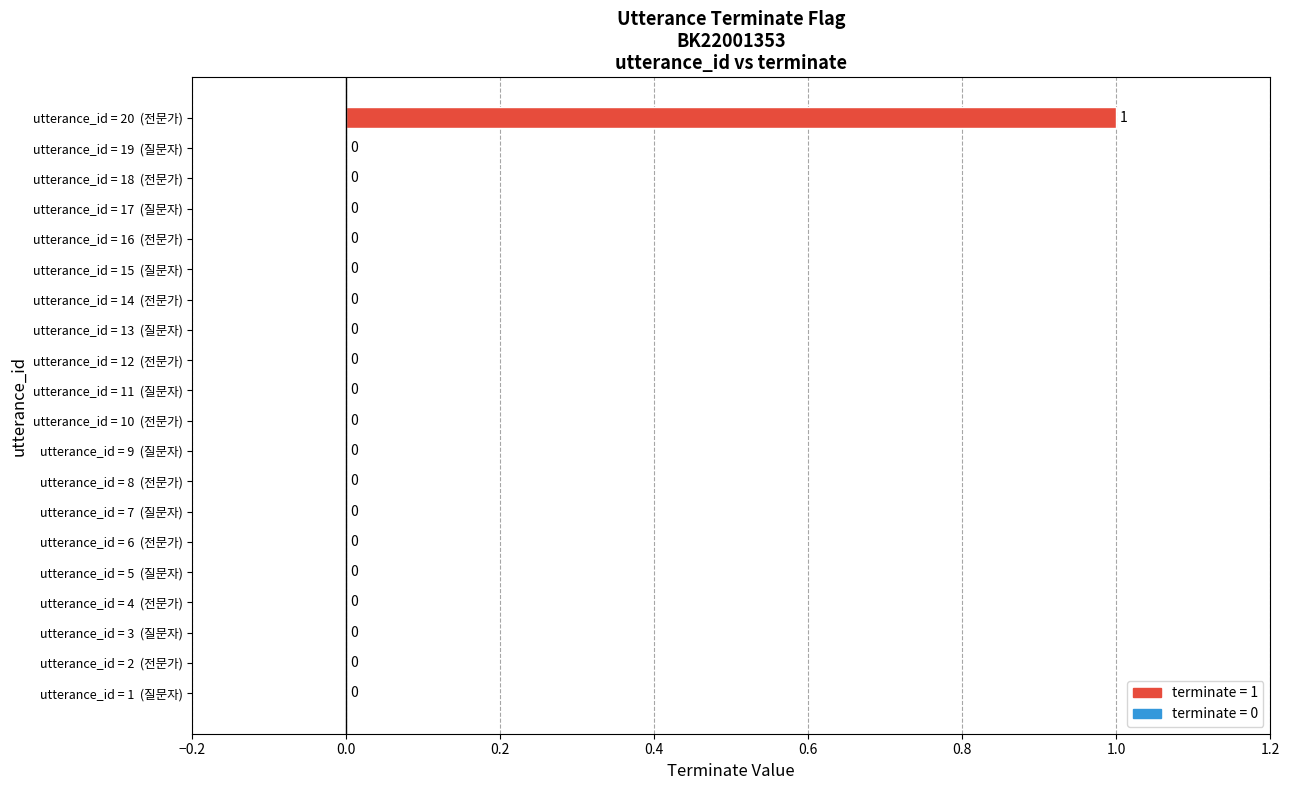

Count the number of values greater than 0.

1